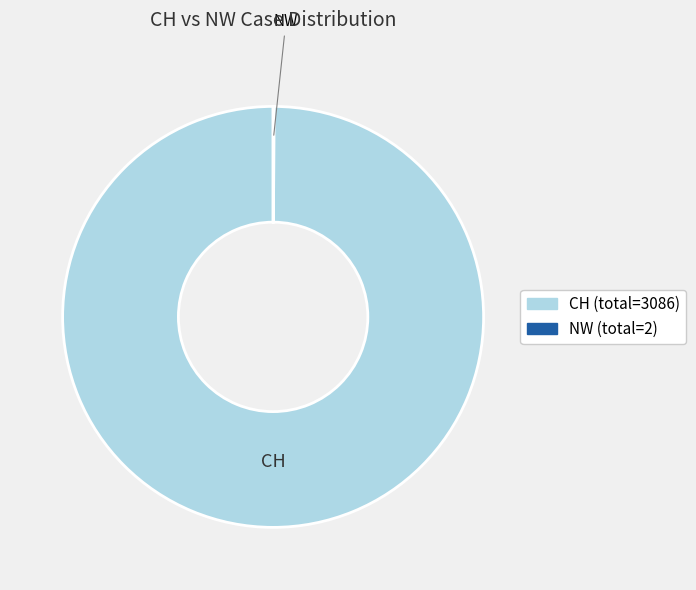

Which category has the biggest portion of the pie?

CH